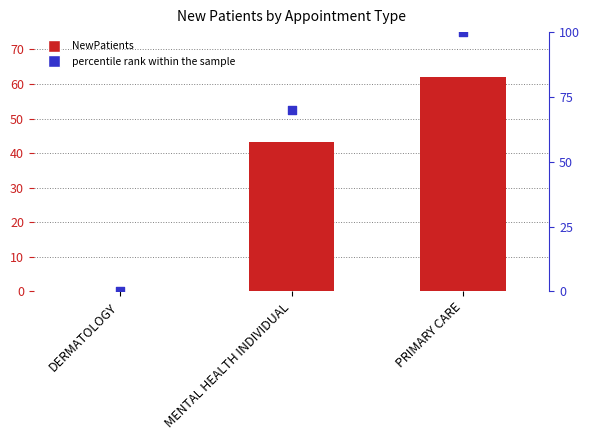

Which series has the largest total across all categories?

percentile rank within the sample